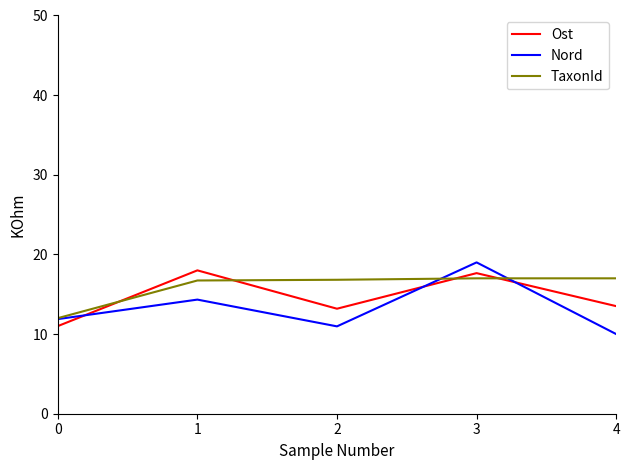

Where is the first local minimum for Nord?

2